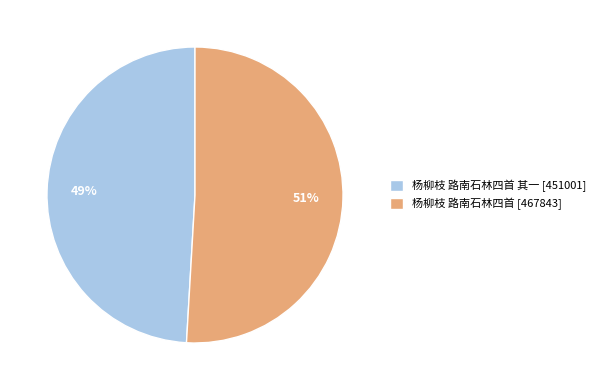

To the nearest percent, what is the combined percentage of 杨柳枝 路南石林四首 [467843] and 杨柳枝 路南石林四首 其一 [451001]?

100%